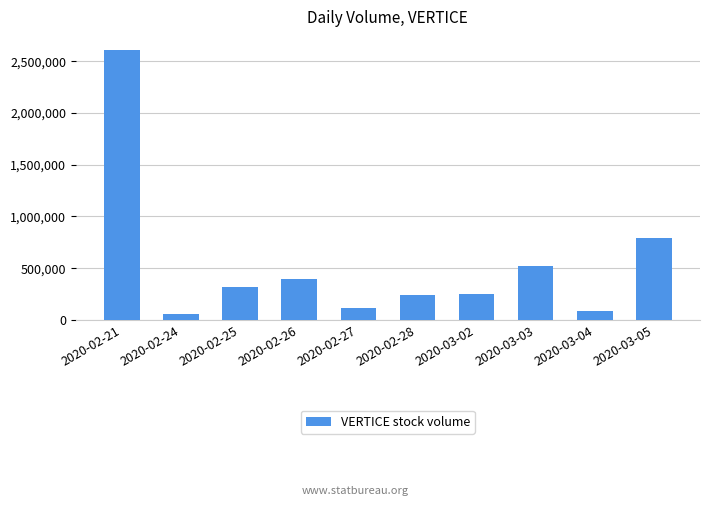

What is the sum of all values?

5364000